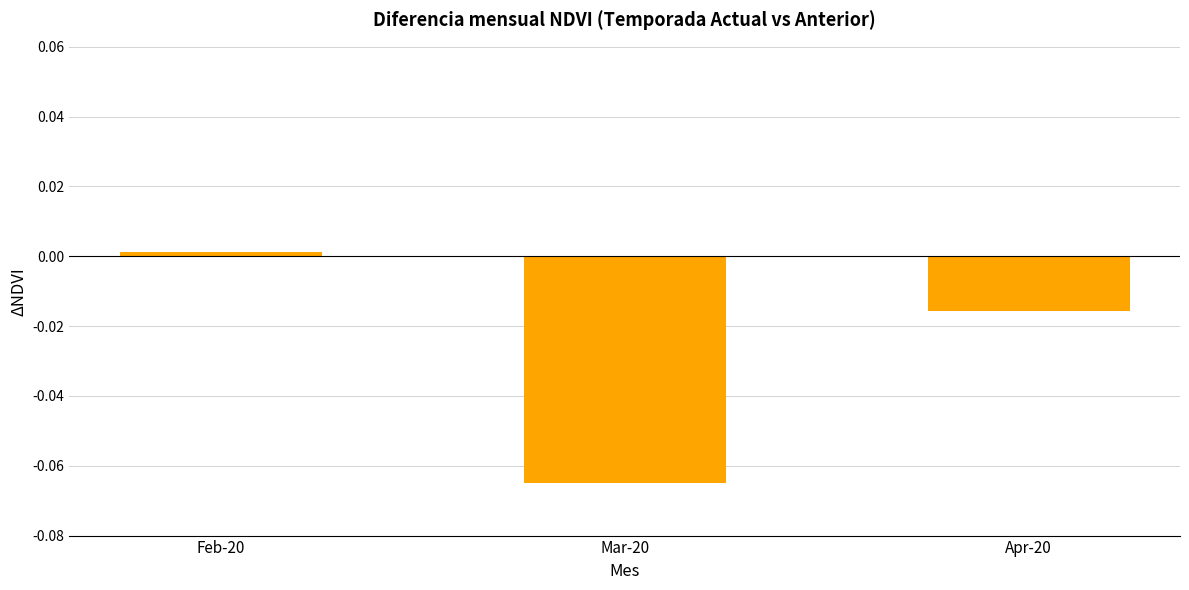

Where does the data first go above 0?

Feb-20